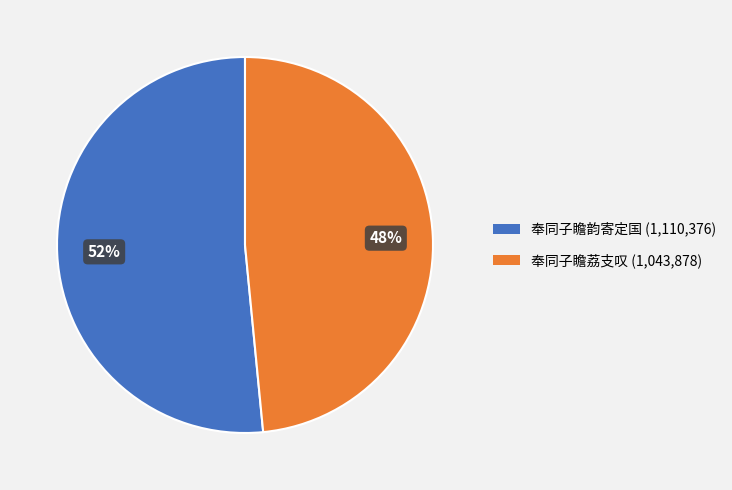

Count the number of slices in the pie.

2